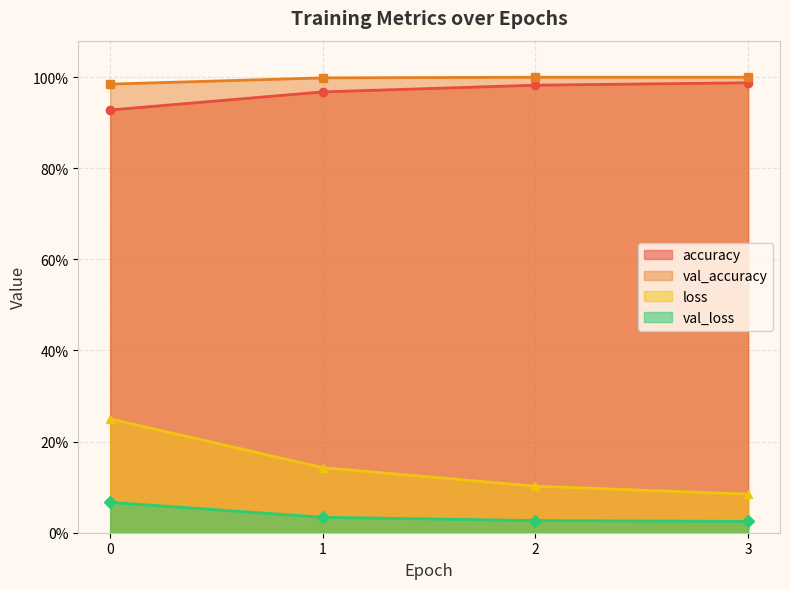

Between 0 and 3, which is larger?

3